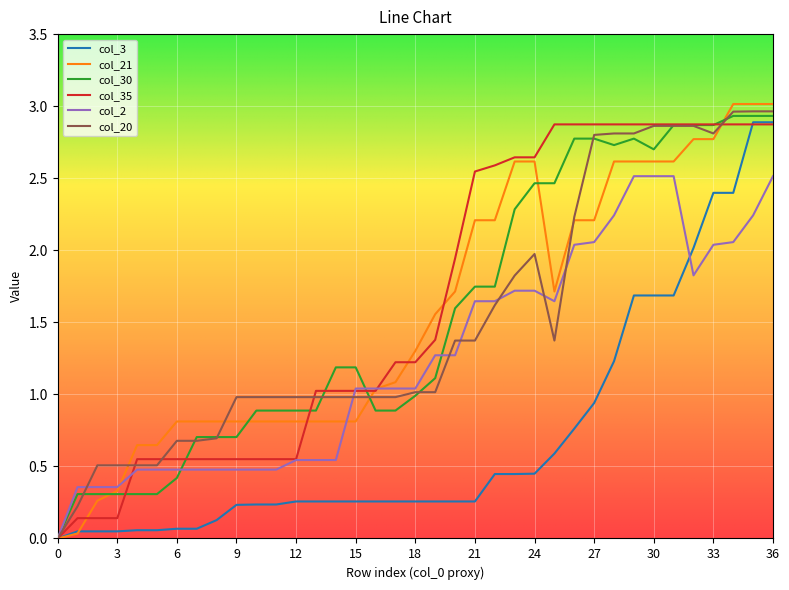

Reading left to right, list all the values displayed in this chart.

col_3: 0.0	0.0	0.0	0.0	0.1	0.1	0.1	0.1	0.1	0.2	0.2	0.2	0.3	0.3	0.3	0.3	0.3	0.3	0.3	0.3	0.3	0.3	0.4	0.4	0.4	0.6	0.8	0.9	1.2	1.7	1.7	1.7	2.0	2.4	2.4	2.9	2.9
col_21: 0.0	0.0	0.3	0.3	0.6	0.6	0.8	0.8	0.8	0.8	0.8	0.8	0.8	0.8	0.8	0.8	1.0	1.1	1.3	1.6	1.7	2.2	2.2	2.6	2.6	1.7	2.2	2.2	2.6	2.6	2.6	2.6	2.8	2.8	3.0	3.0	3.0
col_30: 0.0	0.3	0.3	0.3	0.3	0.3	0.4	0.7	0.7	0.7	0.9	0.9	0.9	0.9	1.2	1.2	0.9	0.9	1.0	1.1	1.6	1.7	1.7	2.3	2.5	2.5	2.8	2.8	2.7	2.8	2.7	2.9	2.9	2.9	2.9	2.9	2.9
col_35: 0.0	0.1	0.1	0.1	0.6	0.6	0.6	0.6	0.6	0.6	0.6	0.6	0.6	1.0	1.0	1.0	1.0	1.2	1.2	1.4	1.9	2.5	2.6	2.6	2.6	2.9	2.9	2.9	2.9	2.9	2.9	2.9	2.9	2.9	2.9	2.9	2.9
col_2: 0.0	0.4	0.4	0.4	0.5	0.5	0.5	0.5	0.5	0.5	0.5	0.5	0.5	0.5	0.5	1.0	1.0	1.0	1.0	1.3	1.3	1.6	1.6	1.7	1.7	1.6	2.0	2.1	2.2	2.5	2.5	2.5	1.8	2.0	2.1	2.2	2.5
col_20: 0.0	0.2	0.5	0.5	0.5	0.5	0.7	0.7	0.7	1.0	1.0	1.0	1.0	1.0	1.0	1.0	1.0	1.0	1.0	1.0	1.4	1.4	1.6	1.8	2.0	1.4	2.2	2.8	2.8	2.8	2.9	2.9	2.9	2.8	3.0	3.0	3.0